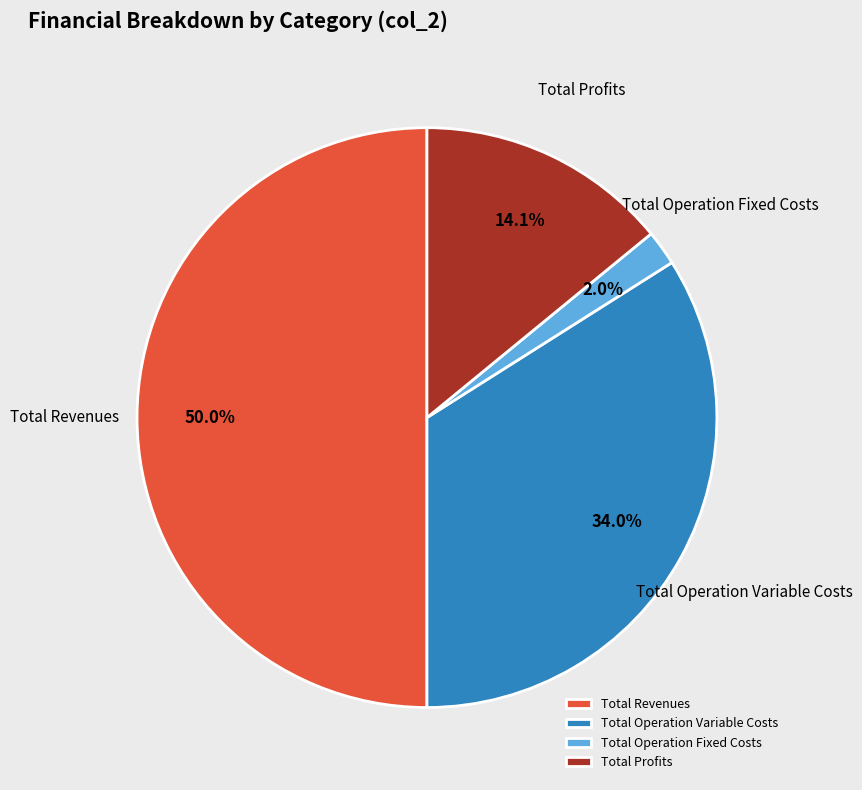

What is the ratio of the value at Total Operation Fixed Costs to the value at Total Profits?

0.1